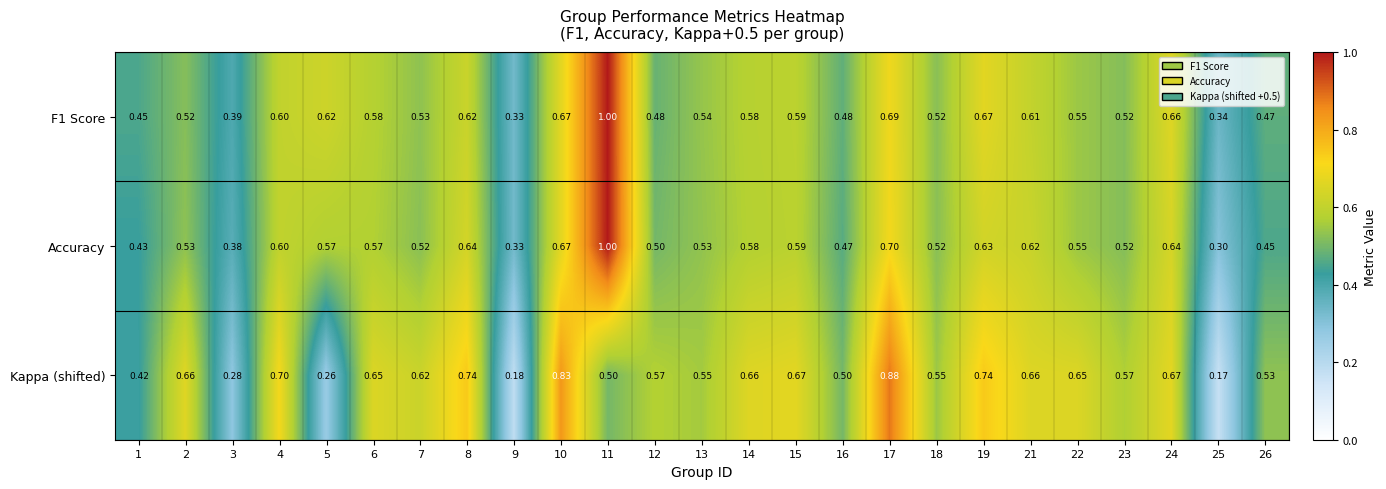

Which series changed the most between 7 and 23?

Kappa (shifted)